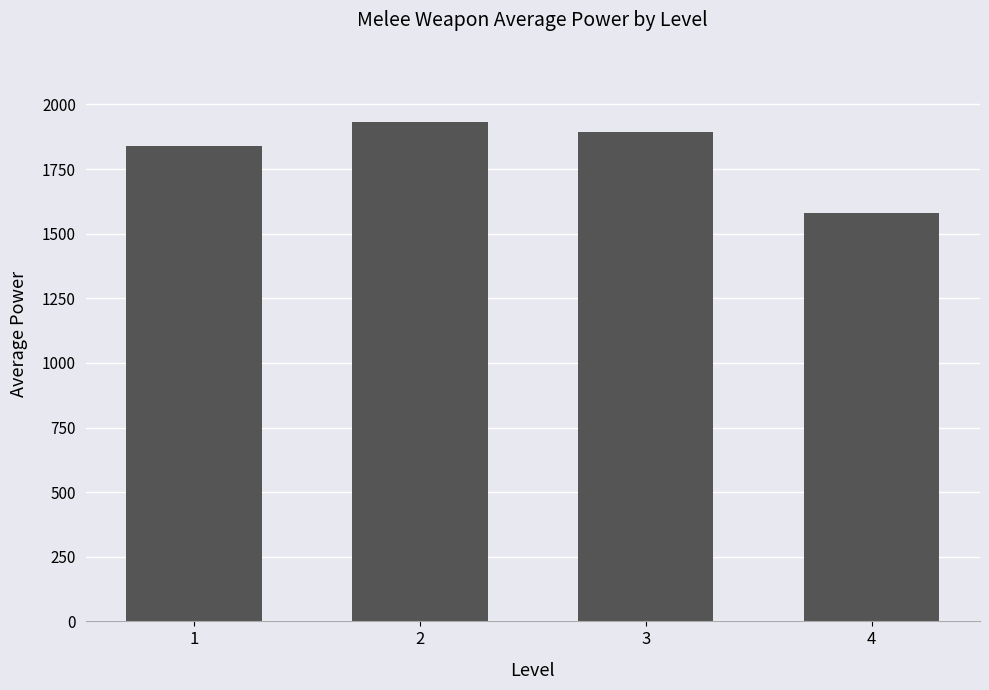

Which has a higher value, 2 or 4?

2